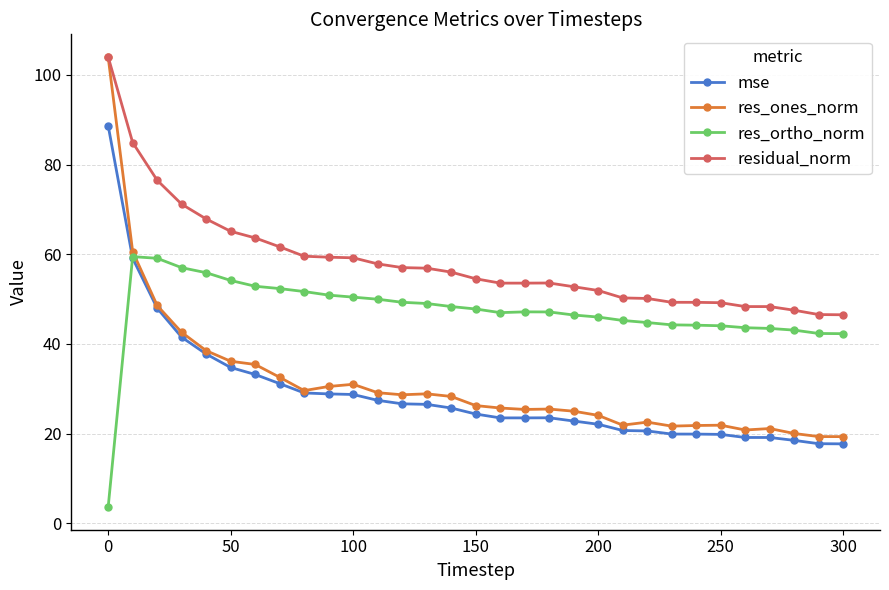

What is the greatest value displayed?

104.0